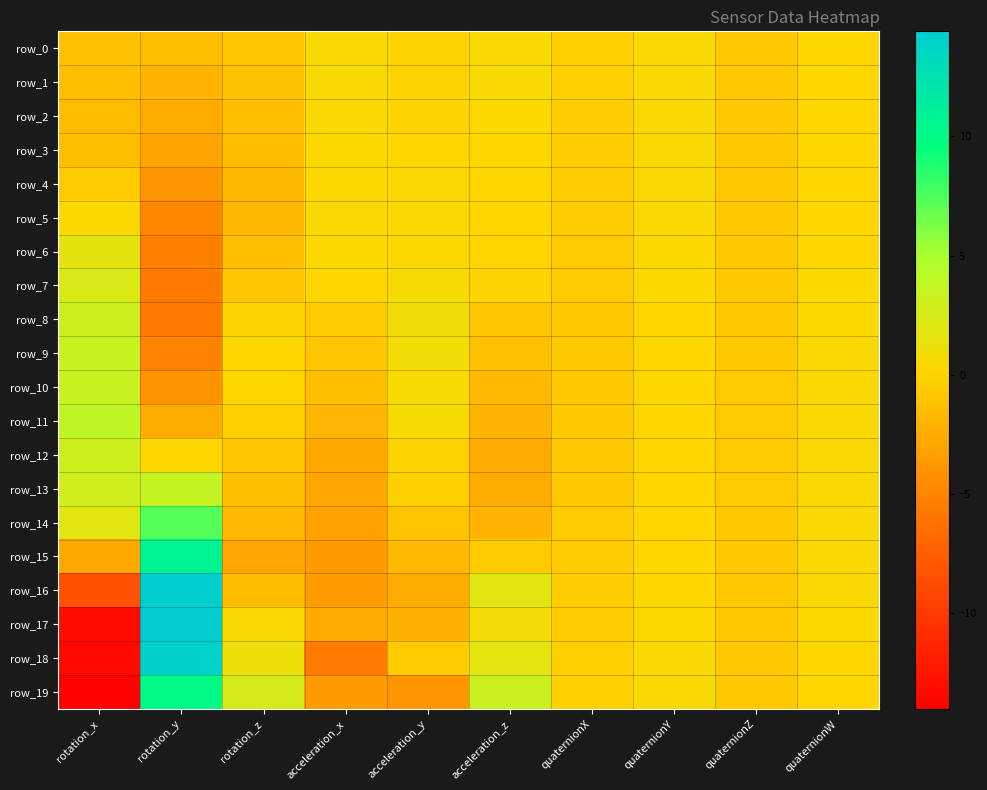

What is the difference between the row_13 values at quaternionX and rotation_x?

3.5